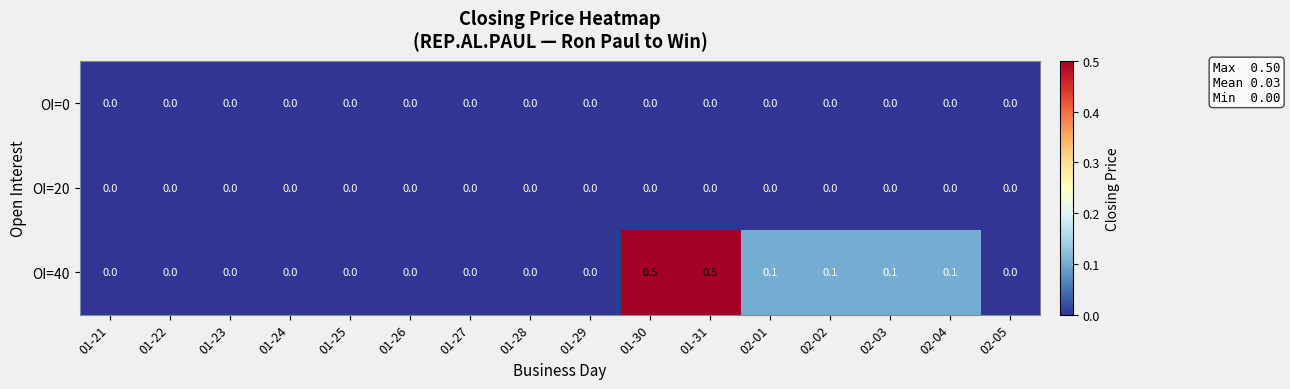

Is it true that OI=0 equals 0.0 at 01-22?

True